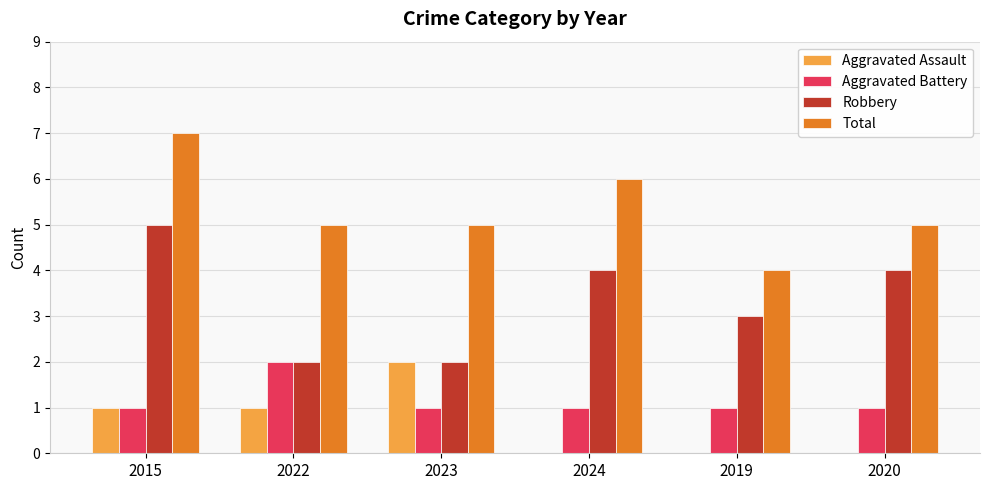

Which series changed the most between 2015 and 2019?

Total